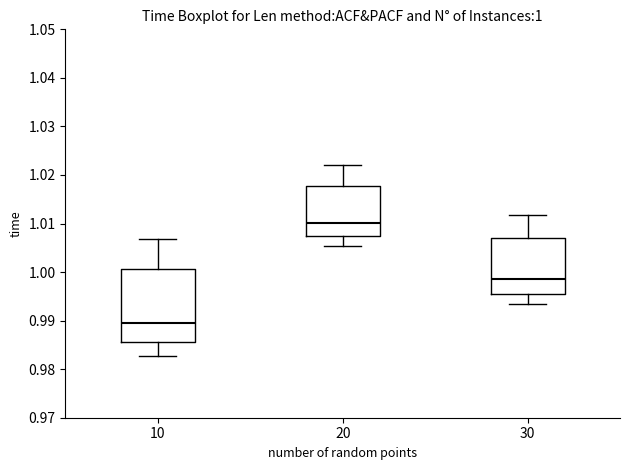

Which box's median line is the highest?

20